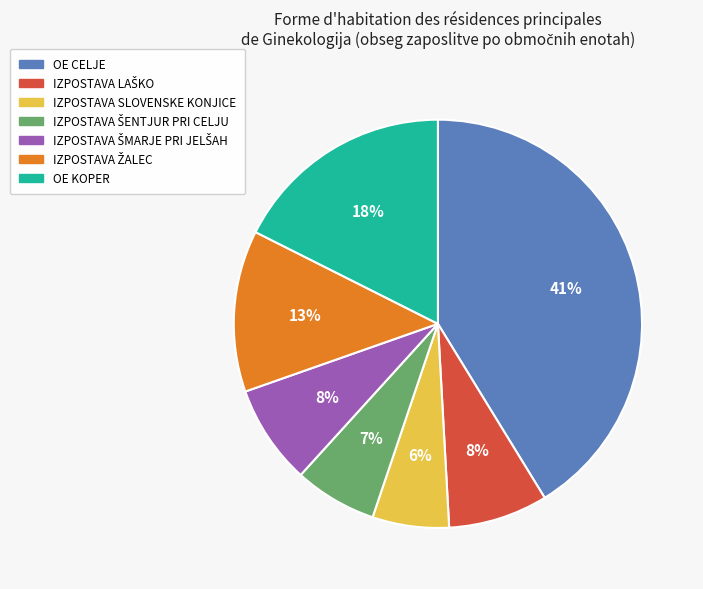

Count the number of slices in the pie.

7